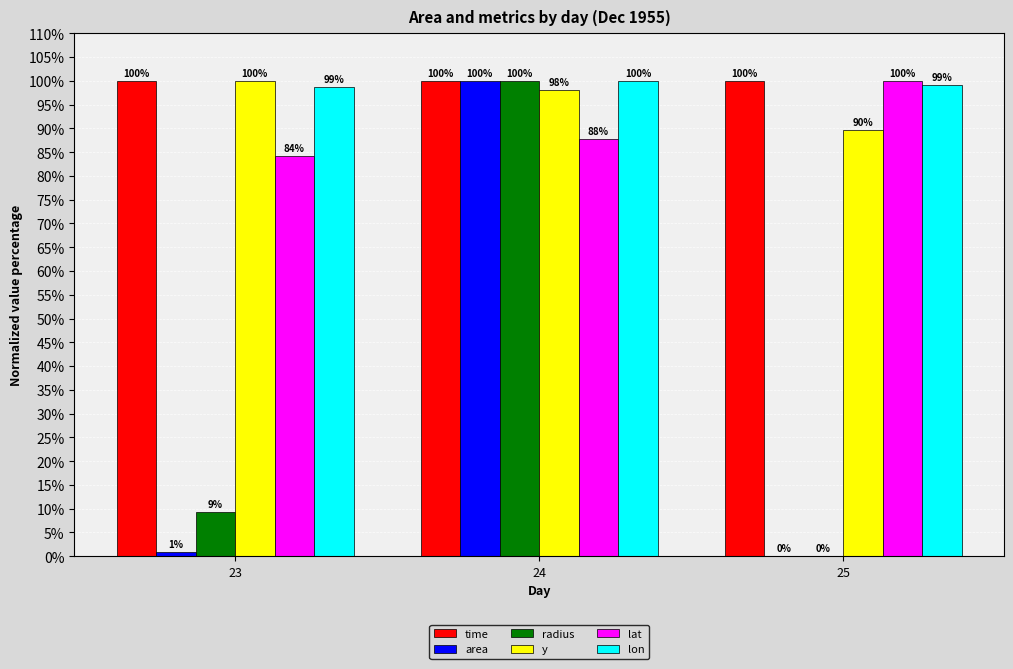

At which label does y reach its peak?

23